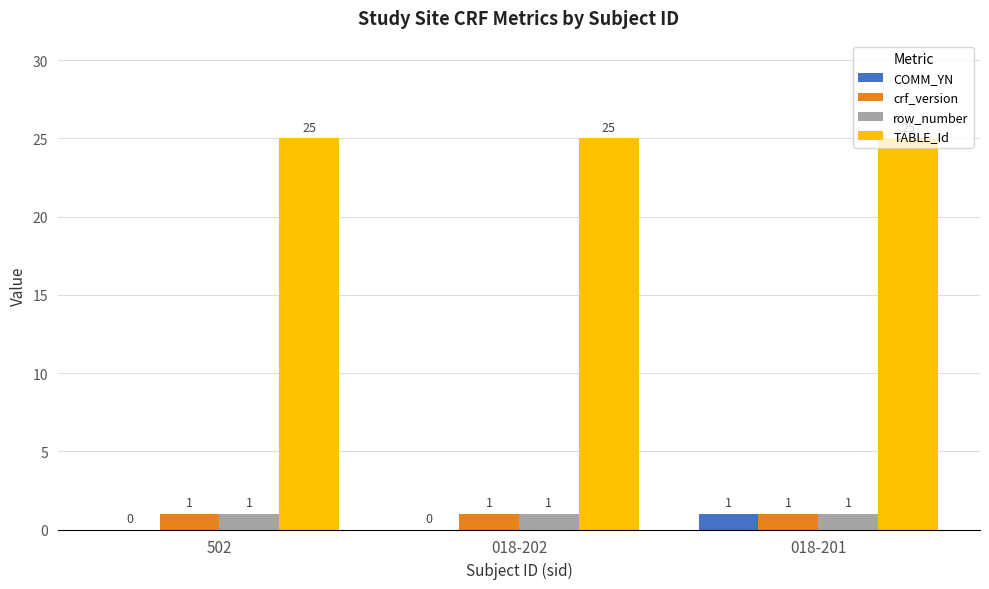

Reading left to right, list all the values displayed in this chart.

COMM_YN: 502=0	018-202=0	018-201=1
crf_version: 502=1	018-202=1	018-201=1
row_number: 502=1	018-202=1	018-201=1
TABLE_Id: 502=25	018-202=25	018-201=25